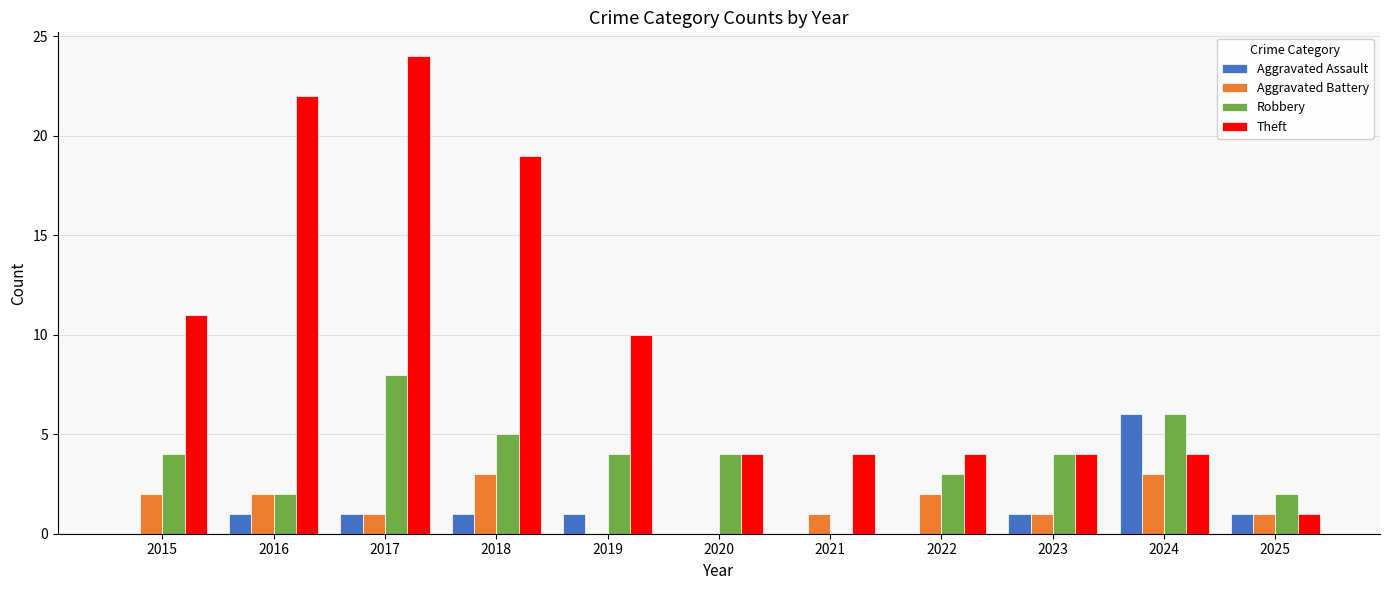

Reading left to right, what are all the values shown in this chart?

Aggravated Assault: 0	1	1	1	1	0	0	0	1	6	1
Aggravated Battery: 2	2	1	3	0	0	1	2	1	3	1
Robbery: 4	2	8	5	4	4	0	3	4	6	2
Theft: 11	22	24	19	10	4	4	4	4	4	1